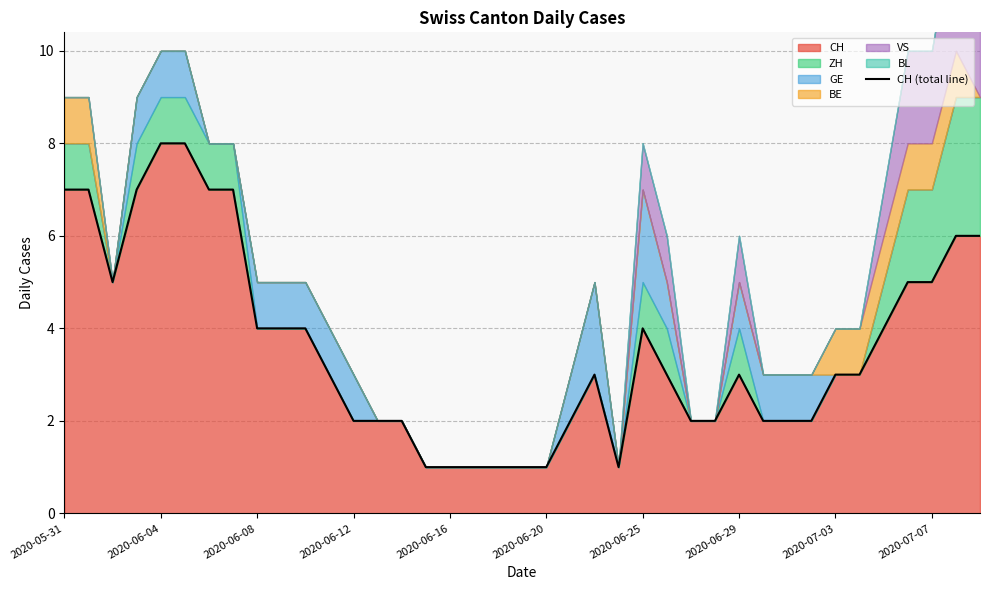

Reading left to right, what are all the values shown in this chart?

7	7	5	7	8	8	7	7	4	4	4	3	2	2	2	1	1	1	1	1	1	2	3	1	4	3	2	2	3	2	2	2	3	3	4	5	5	6	6